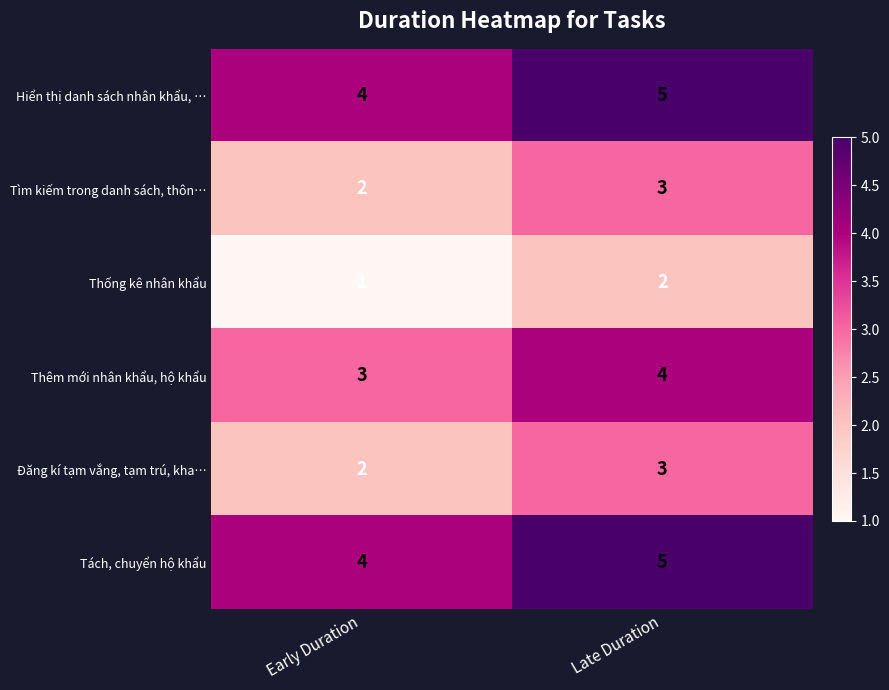

What is the greatest value displayed?

5